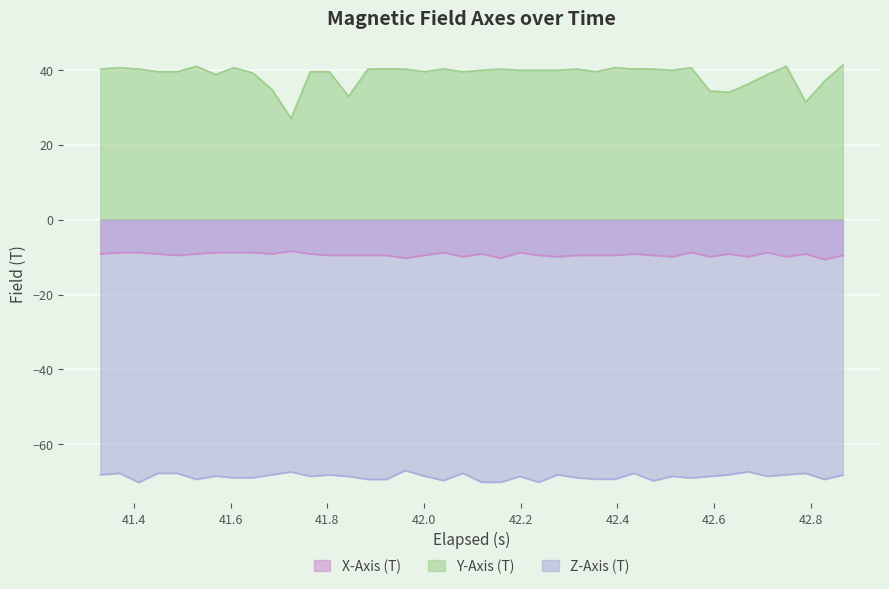

What is the minimum value for Z-Axis (T)?

-70.2